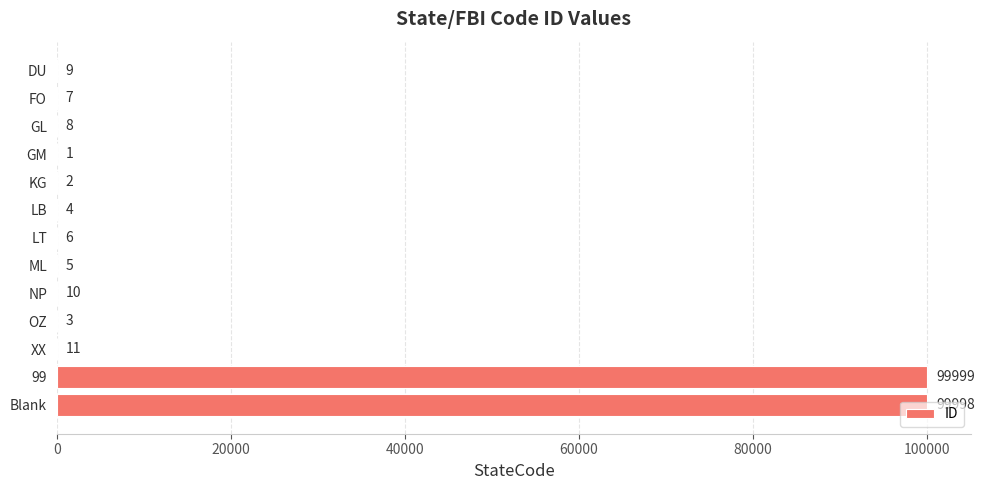

Approximately how many times larger is the value at NP compared to LB?

2.5